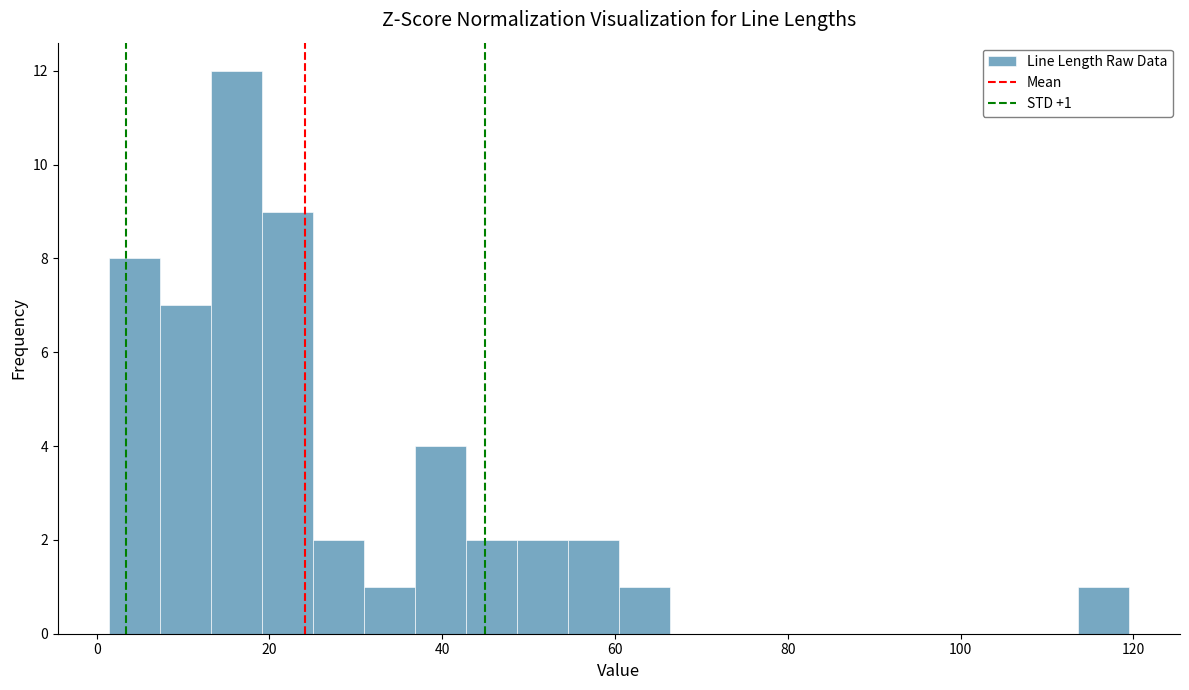

Around what value on the x-axis is the tallest bar? Give the approximate position of its centre, as read against the axis.

16